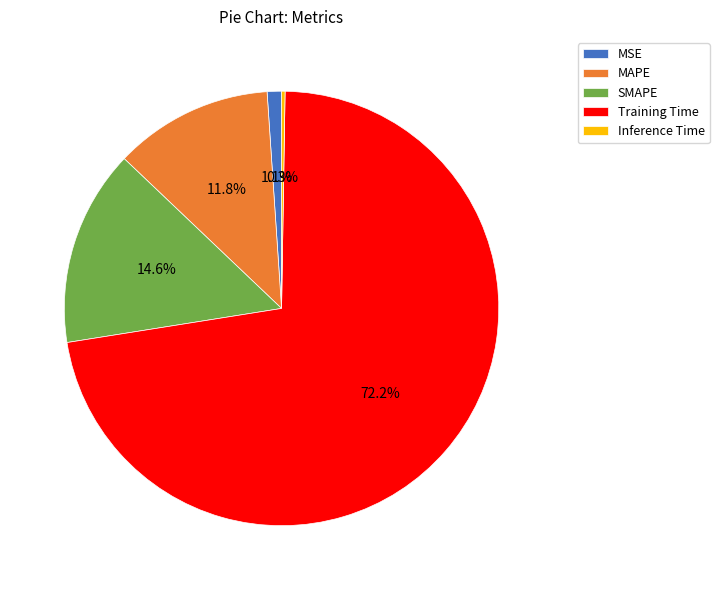

Which slice represents more than half of the pie?

Training Time